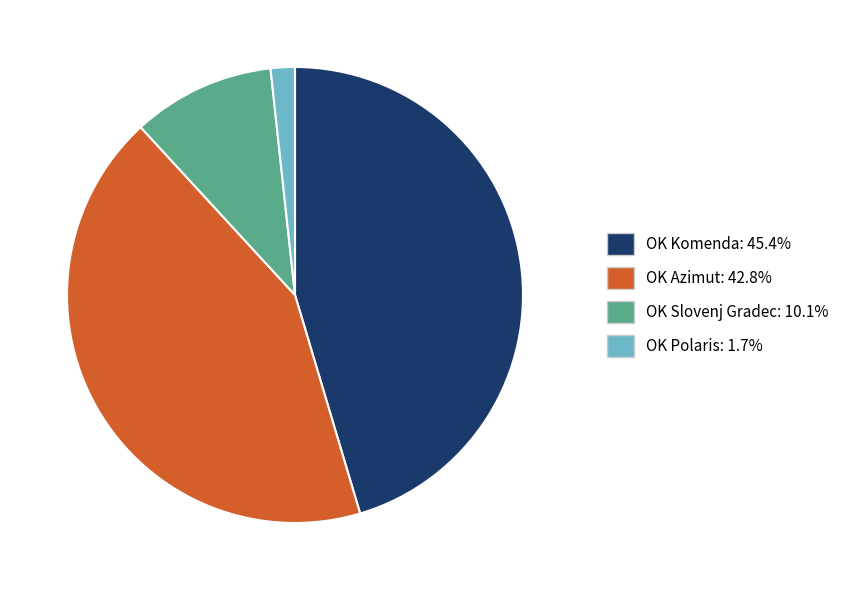

Is there any slice that represents more than half of the pie?

No